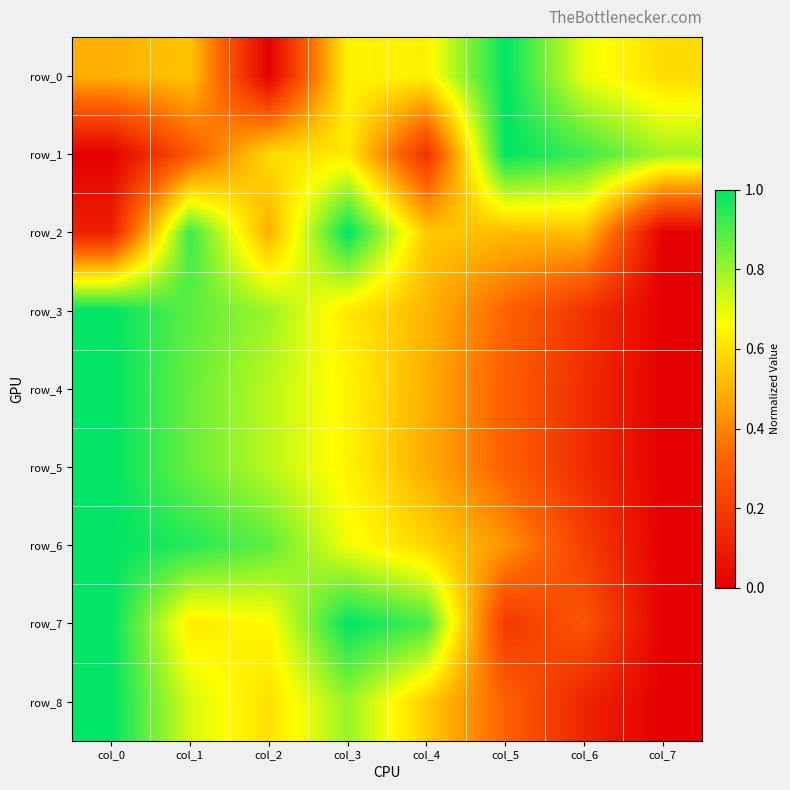

Reading left to right, what are all the values shown in this chart?

row_0: col_0=0.5	col_1=0.5	col_2=0.0	col_3=0.6	col_4=0.6	col_5=1.0	col_6=0.7	col_7=0.6
row_1: col_0=0.0	col_1=0.3	col_2=0.6	col_3=0.6	col_4=0.2	col_5=1.0	col_6=0.9	col_7=0.8
row_2: col_0=0.1	col_1=0.9	col_2=0.5	col_3=1.0	col_4=0.6	col_5=0.5	col_6=0.5	col_7=0.0
row_3: col_0=1.0	col_1=0.9	col_2=0.8	col_3=0.6	col_4=0.5	col_5=0.3	col_6=0.2	col_7=0.0
row_4: col_0=1.0	col_1=0.9	col_2=0.8	col_3=0.6	col_4=0.5	col_5=0.3	col_6=0.1	col_7=0.0
row_5: col_0=1.0	col_1=0.9	col_2=0.8	col_3=0.6	col_4=0.5	col_5=0.3	col_6=0.1	col_7=0.0
row_6: col_0=1.0	col_1=1.0	col_2=0.9	col_3=0.7	col_4=0.6	col_5=0.4	col_6=0.2	col_7=0.0
row_7: col_0=1.0	col_1=0.6	col_2=0.7	col_3=1.0	col_4=0.9	col_5=0.2	col_6=0.3	col_7=0.0
row_8: col_0=1.0	col_1=0.7	col_2=0.6	col_3=0.8	col_4=0.6	col_5=0.3	col_6=0.1	col_7=0.0